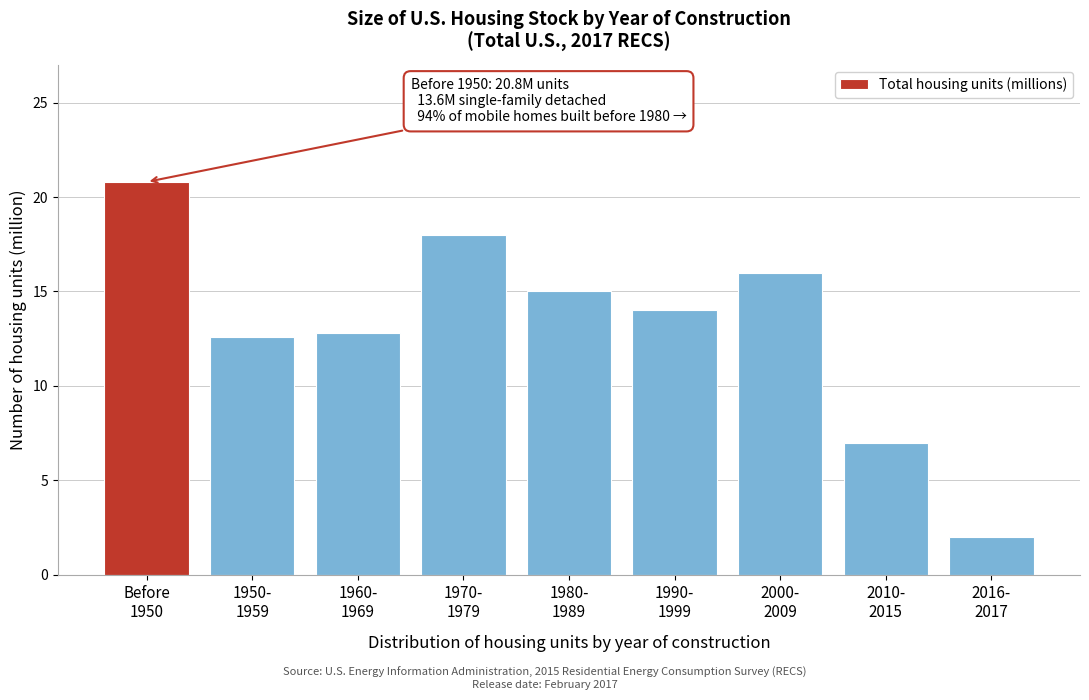

Reading left to right, extract all data points from this chart.

20.8	12.6	12.8	18.0	15.0	14.0	16.0	7.0	2.0